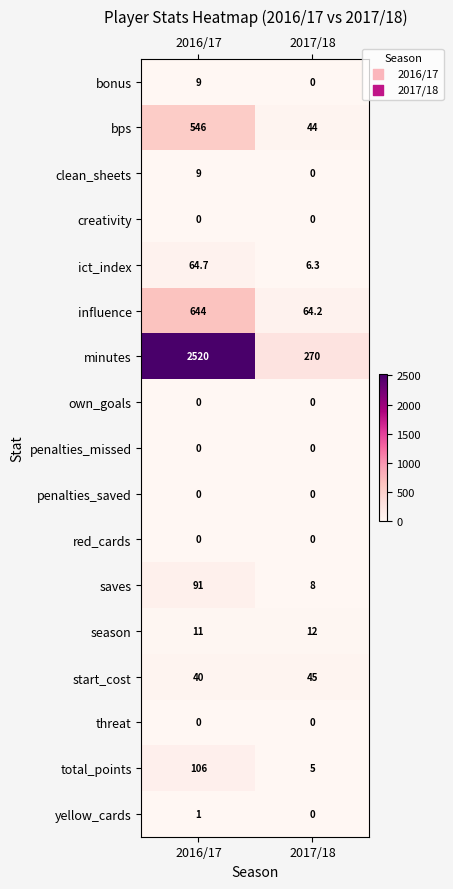

At which label does saves reach its minimum?

2017/18